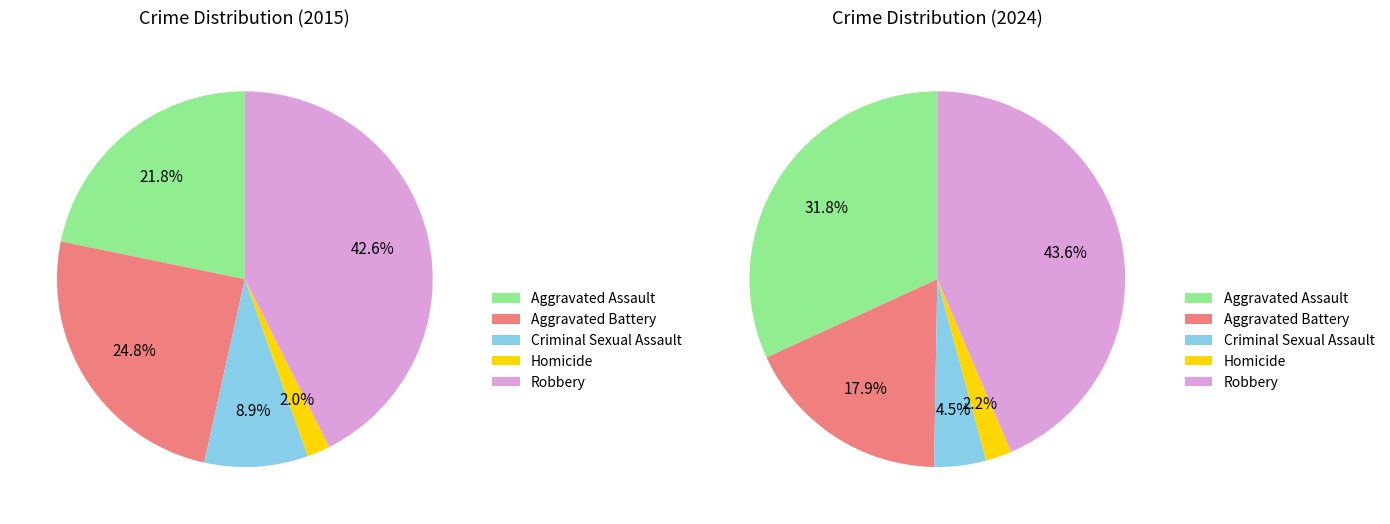

What is the difference between the highest and lowest values at Aggravated Battery?

7